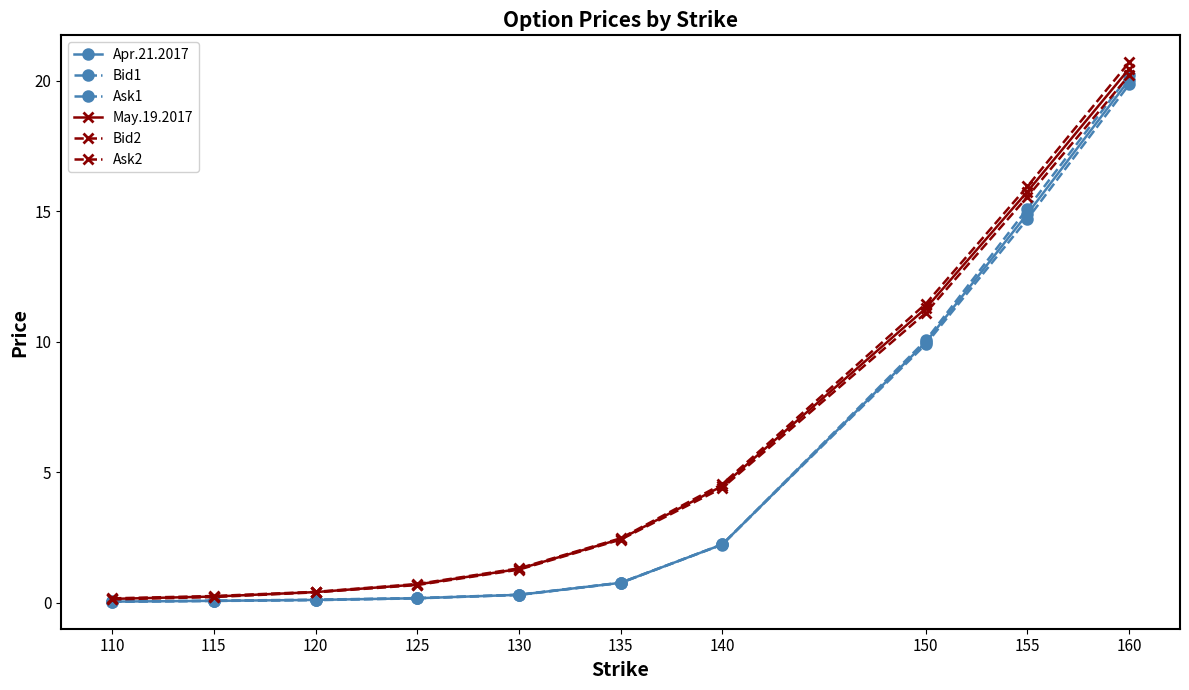

At which category is the sum across all series the highest?

160